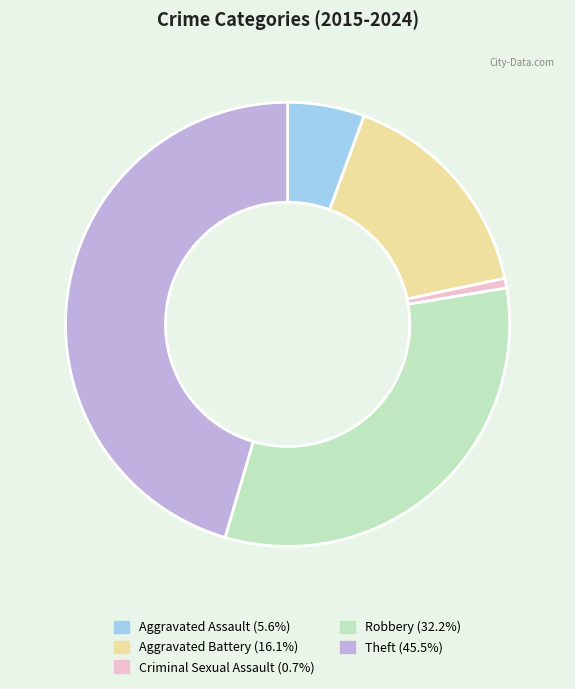

Which category has the biggest portion of the pie?

Theft